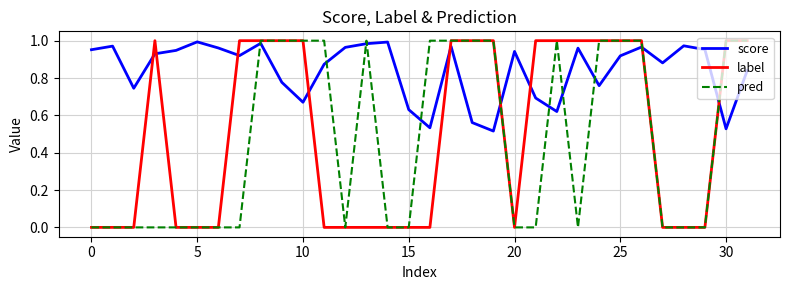

True or false: pred and score cross at least once.

True